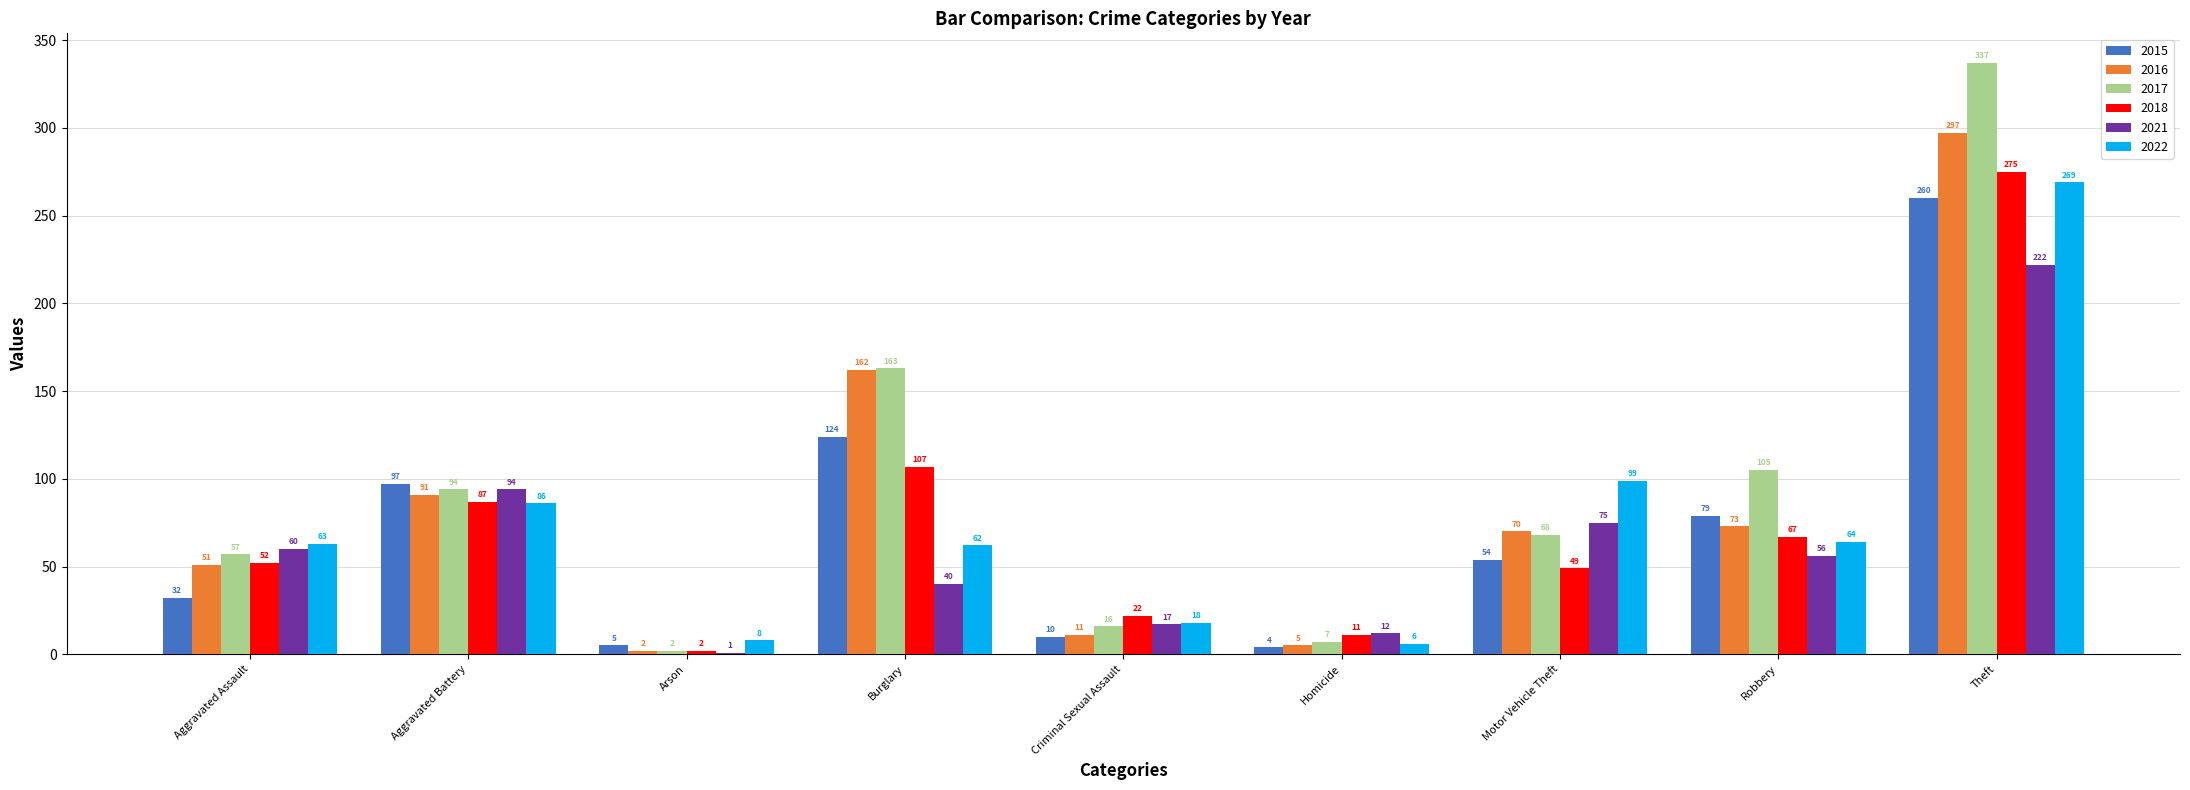

What is the greatest value displayed?

337